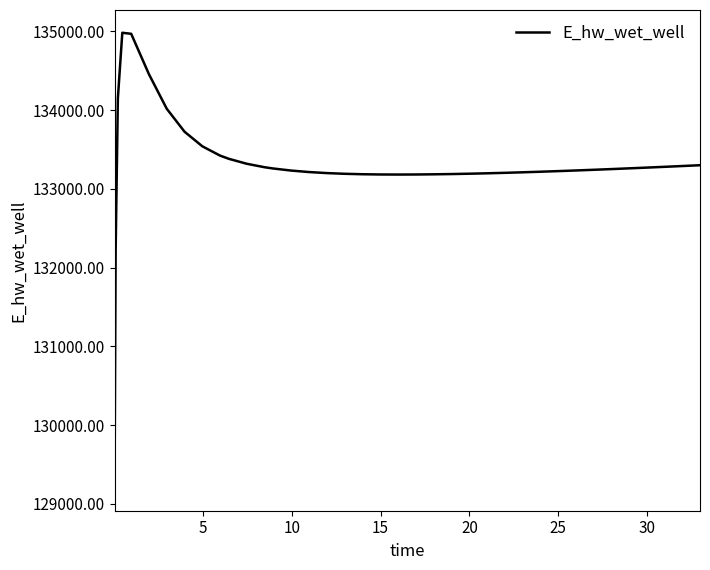

What is the maximum value shown in the chart?

134983.1